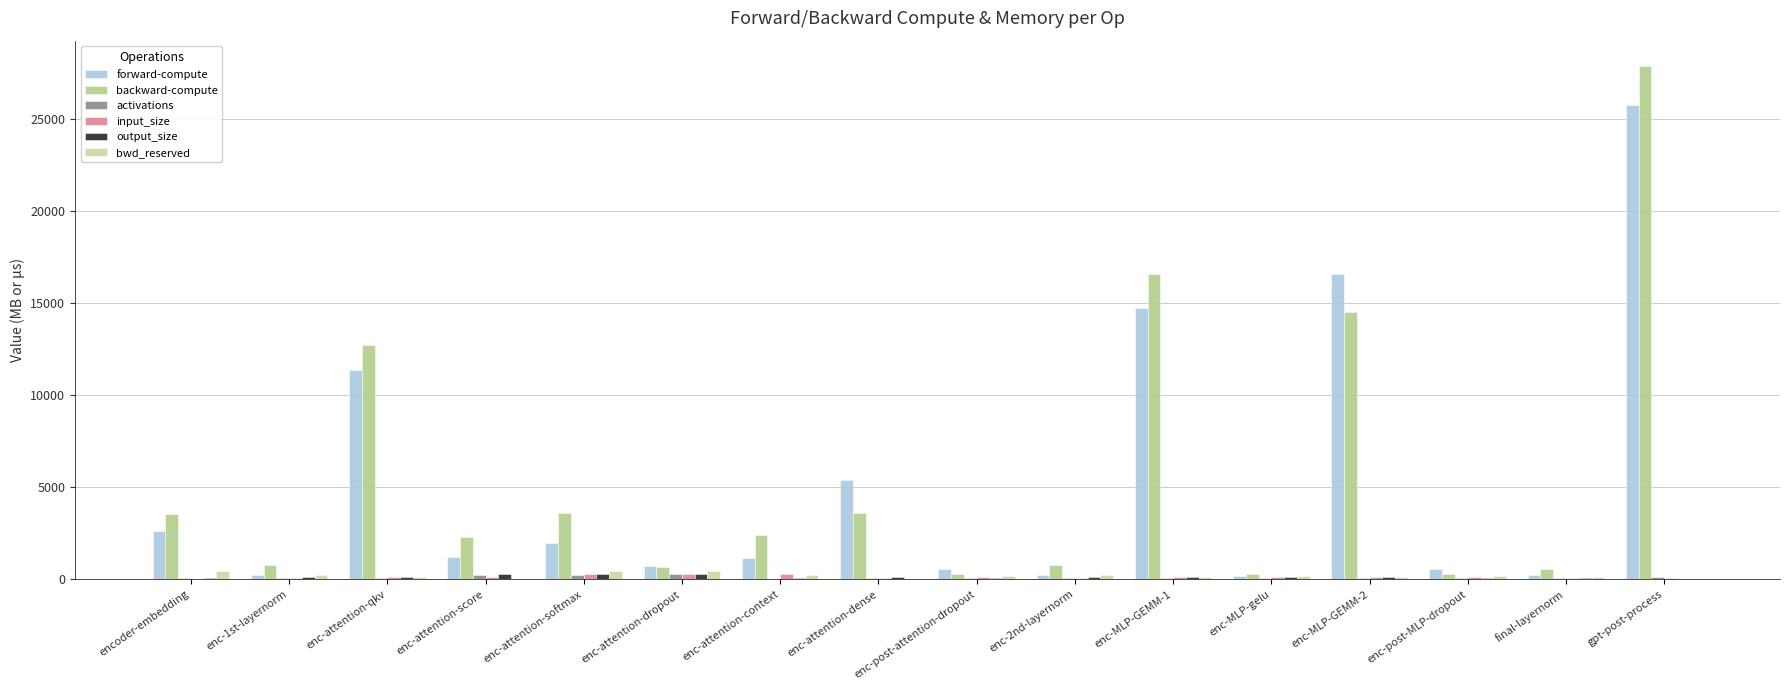

List the labels in order of output_size value, largest first.

enc-attention-score, enc-attention-softmax, enc-attention-dropout, enc-attention-dense, enc-MLP-GEMM-1, enc-MLP-GEMM-2, enc-1st-layernorm, enc-2nd-layernorm, enc-MLP-gelu, enc-attention-qkv, enc-attention-context, encoder-embedding, enc-post-attention-dropout, enc-post-MLP-dropout, final-layernorm, gpt-post-process